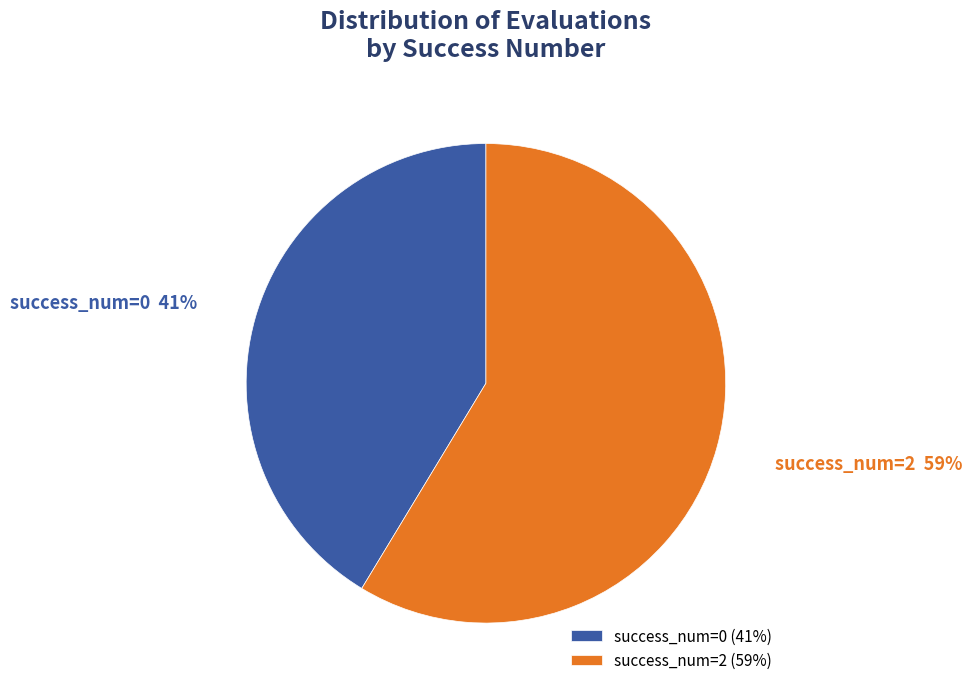

To the nearest percent, what portion does success_num=0 represent?

41%